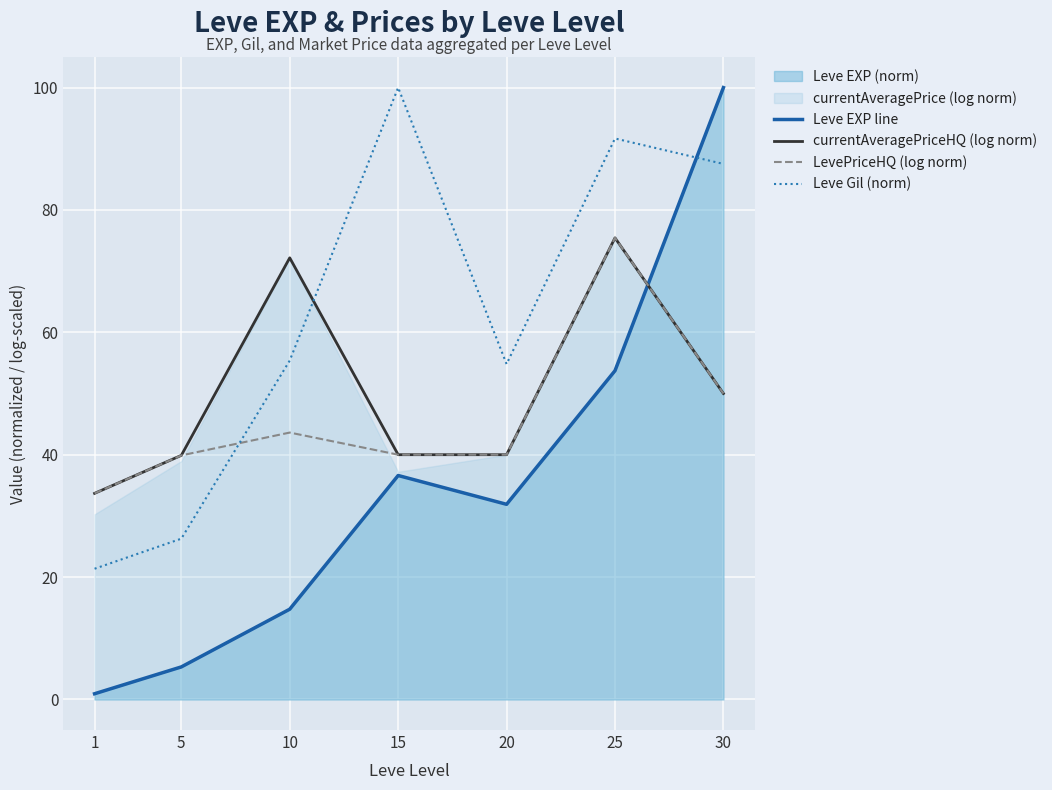

Is the value of Leve Gil (norm) at 25 greater than the value of LevePriceHQ (log norm) at 30?

Yes